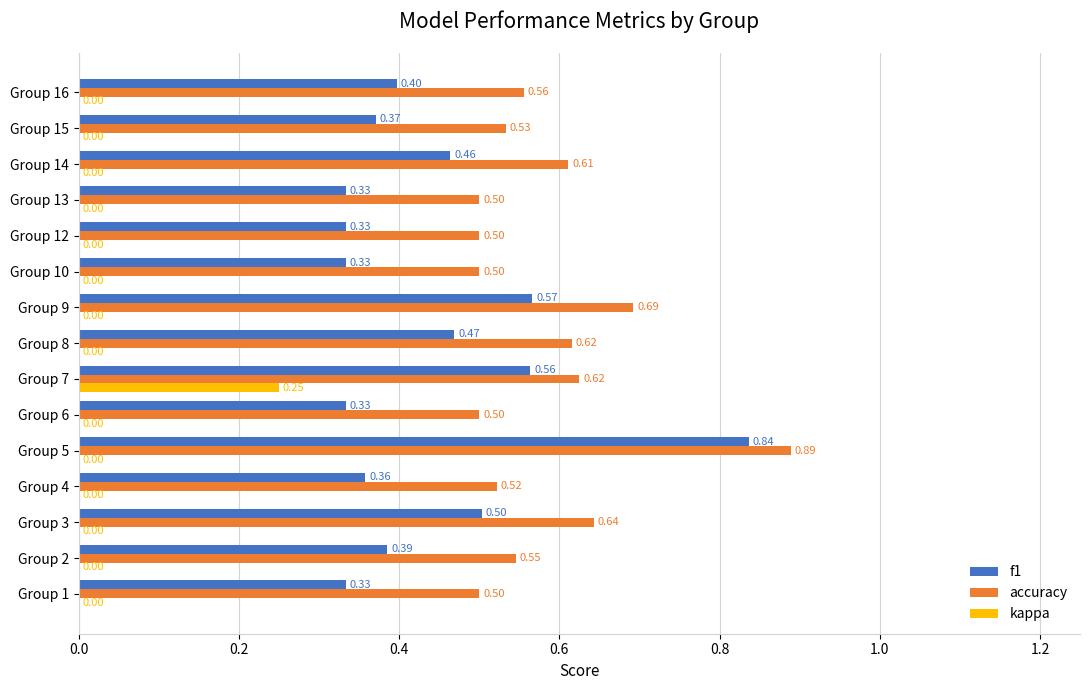

At which category is the sum across all series the highest?

Group 5